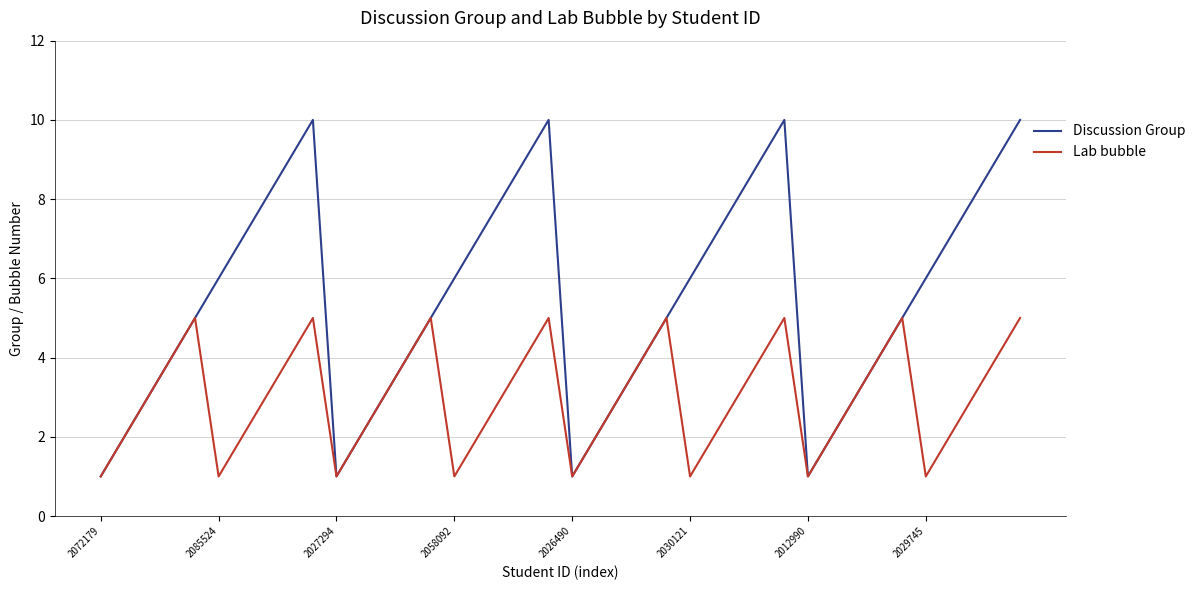

What is the highest value of the Discussion Group series?

10